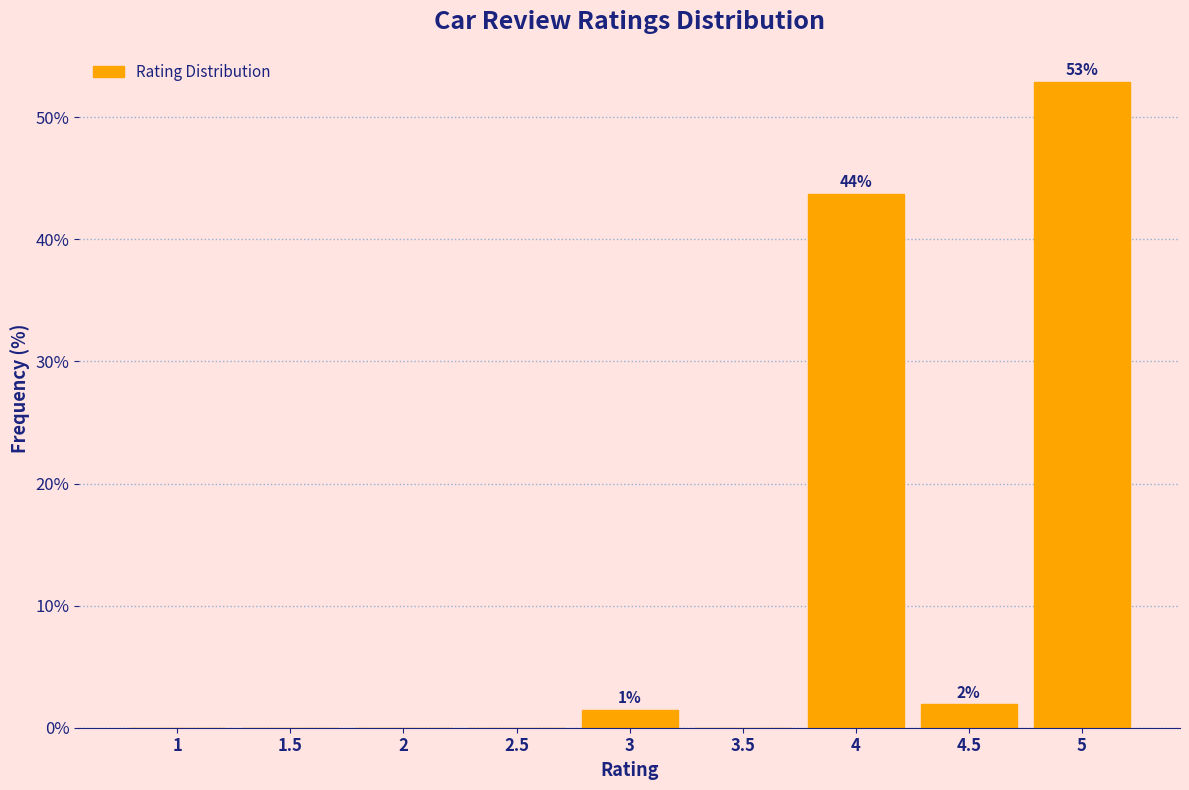

Reading left to right, extract all data points from this chart.

1=0.0	1.5=0.0	2=0.0	2.5=0.0	3=1.4	3.5=0.0	4=43.8	4.5=1.9	5=52.9